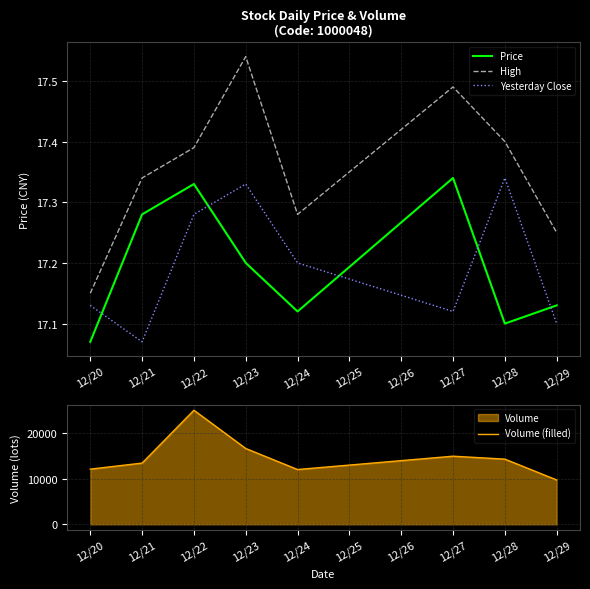

How many data points in Volume (filled) are above 14335?

4